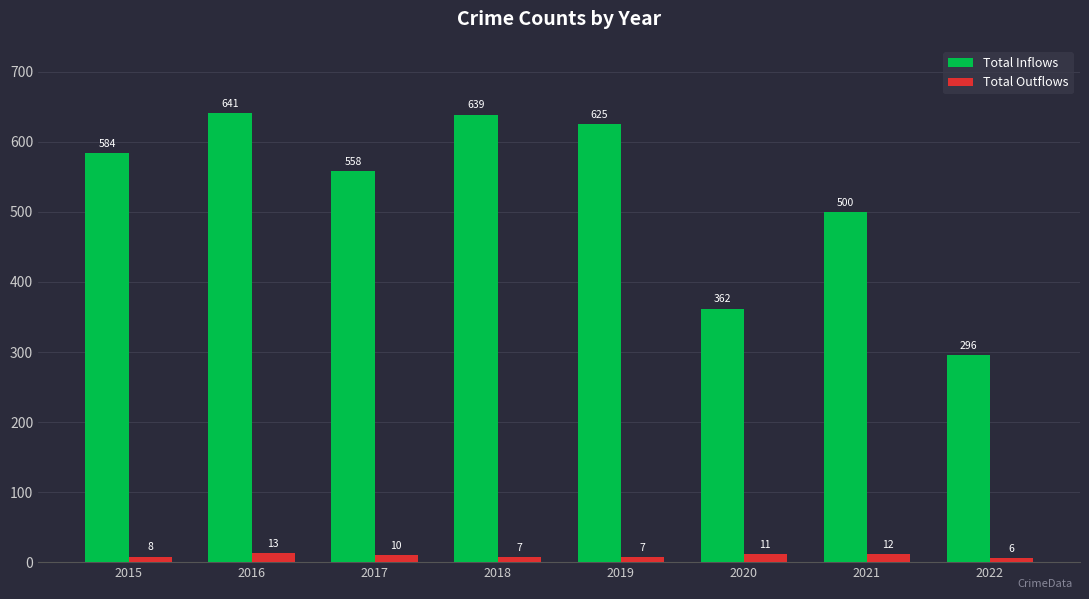

At which label is Total Inflows closest to 468?

2021